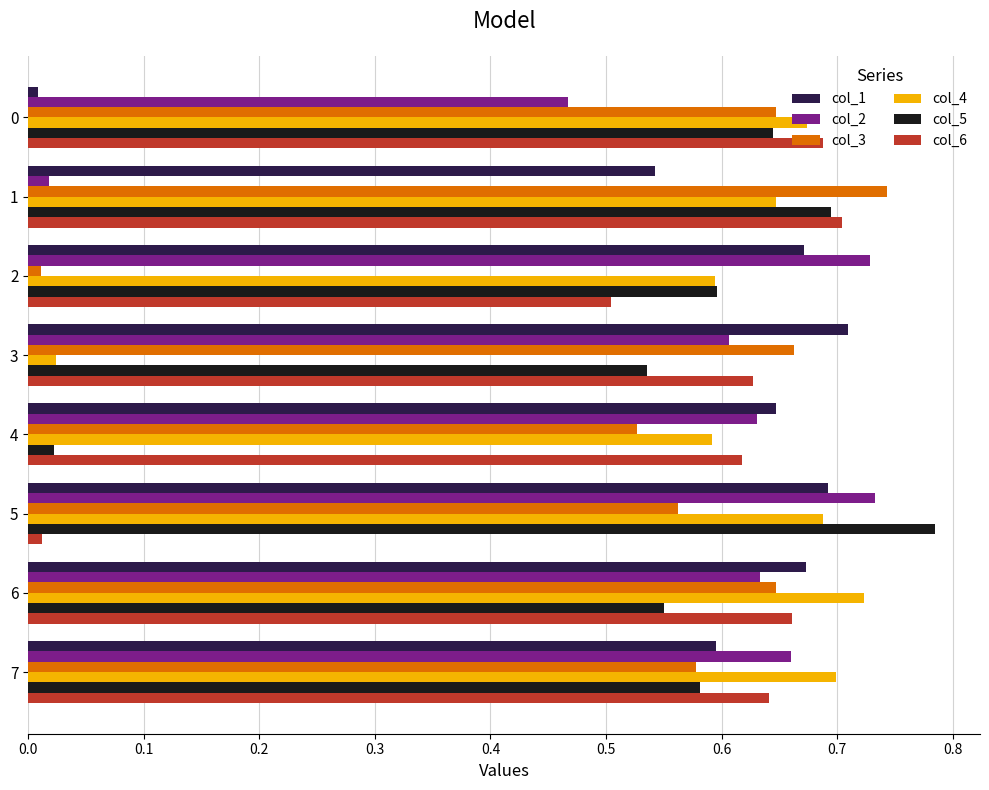

True or false: col_5 has a value of 0.3 at 7.

False